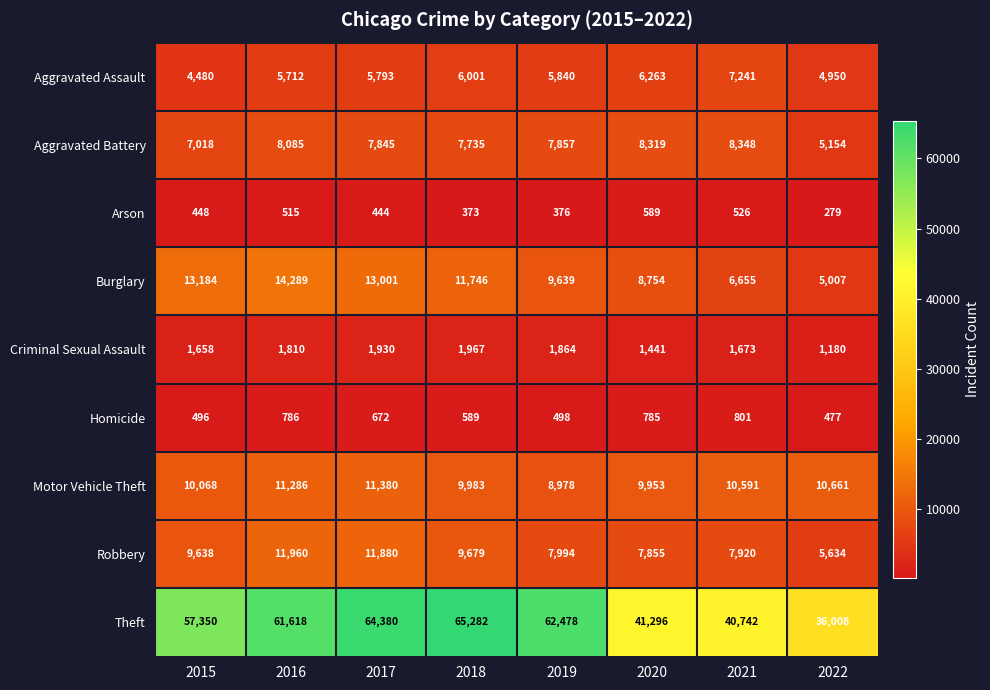

The Criminal Sexual Assault series shows 1810 at 2016. True or false?

True